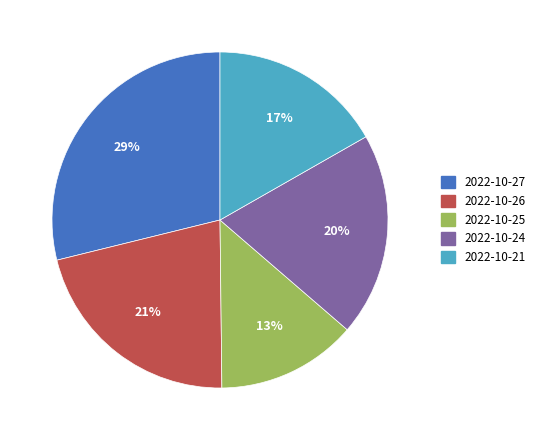

Rank the categories by value from highest to lowest.

2022-10-27, 2022-10-26, 2022-10-24, 2022-10-21, 2022-10-25